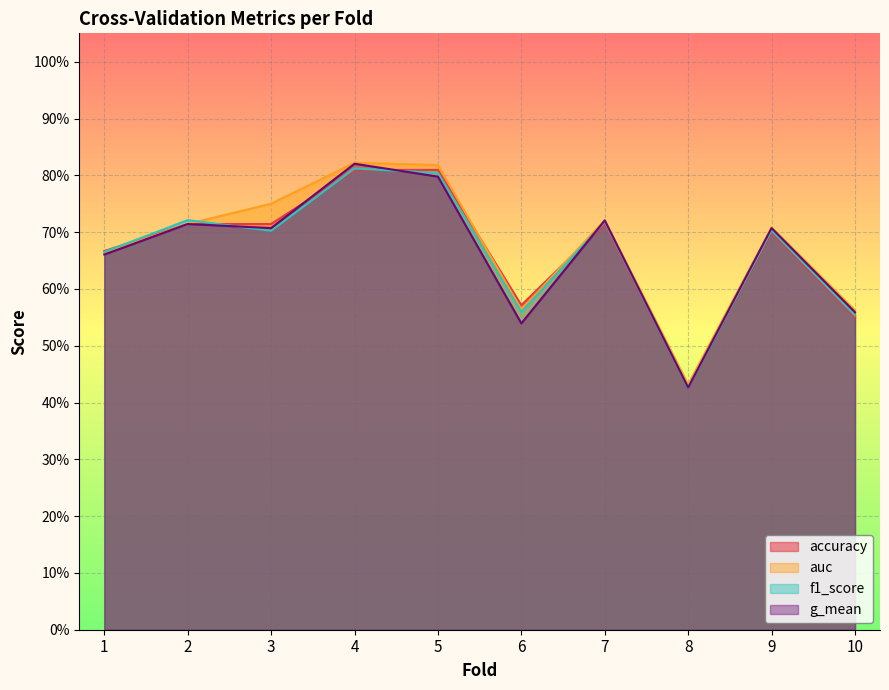

True or false: accuracy has more than 0 points higher than both neighbors.

True